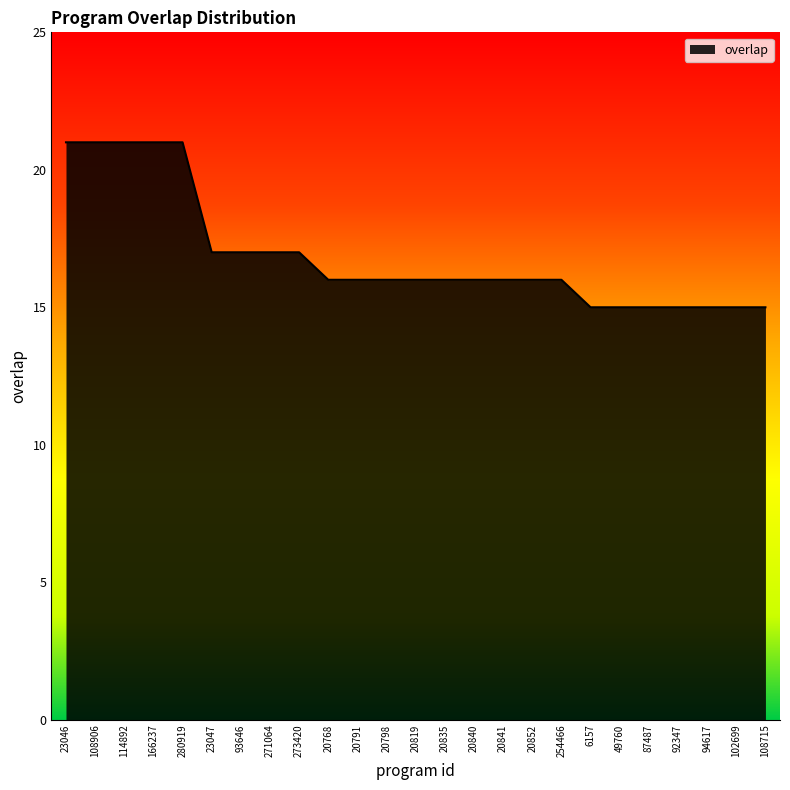

At which label does the data first exceed 16?

23046